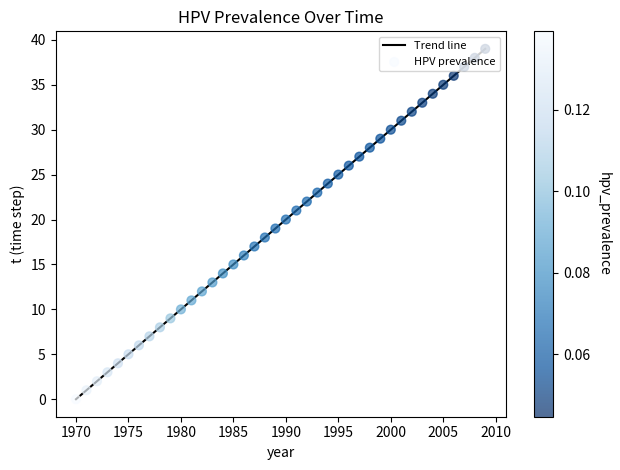

What is the maximum value shown in the chart?

39